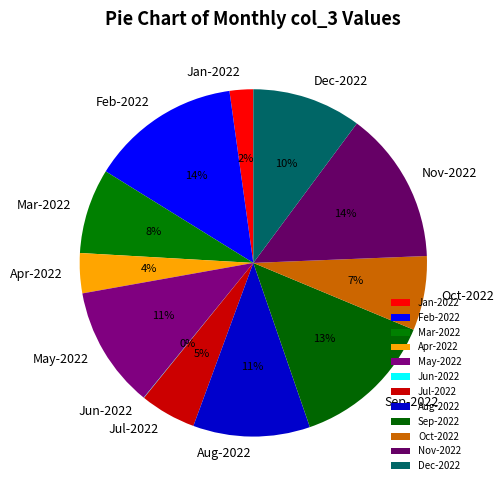

True or false: Jul-2022 accounts for 19% of the total.

False